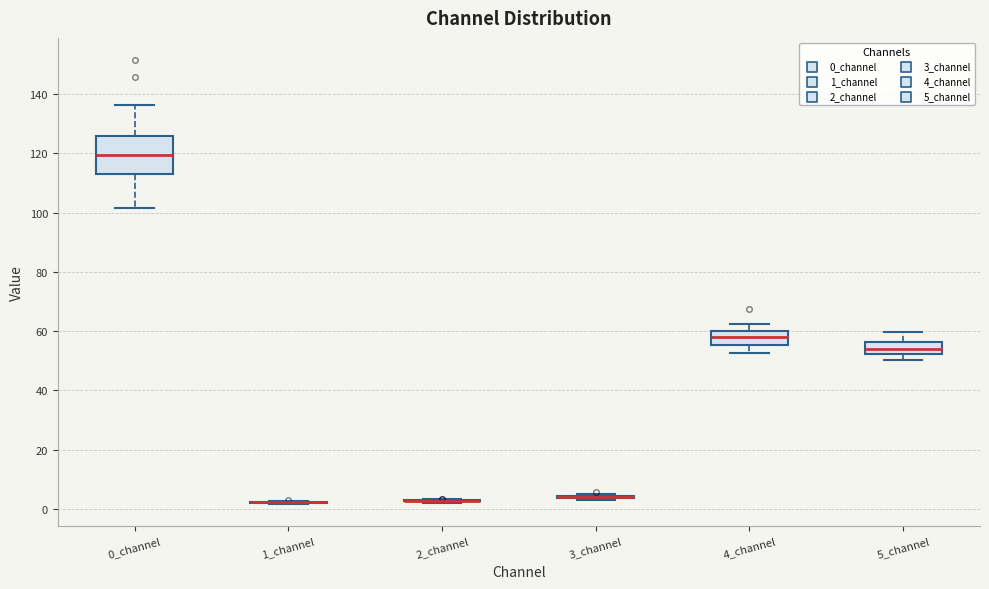

Reading left to right, read every box against the y-axis: the position of its median line, the range the box covers, and the ends of its whiskers. The values are not printed on the chart, so give them approximately, as read against the axis.

0_channel: median 120, box 114 to 126, whiskers 102 to 136
1_channel: box collapsed to a line at 2, whiskers 2 to 2
2_channel: box collapsed to a line at 2, whiskers 2 to 4
3_channel: box collapsed to a line at 4, whiskers 4 to 6
4_channel: median 58, box 56 to 60, whiskers 52 to 62
5_channel: median 54, box 52 to 56, whiskers 50 to 60